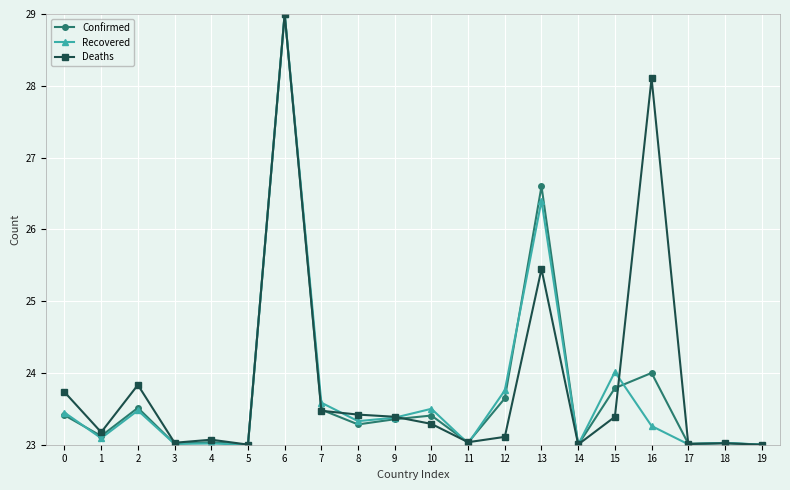

The value of Confirmed at 2 is 23.5. True or false?

True